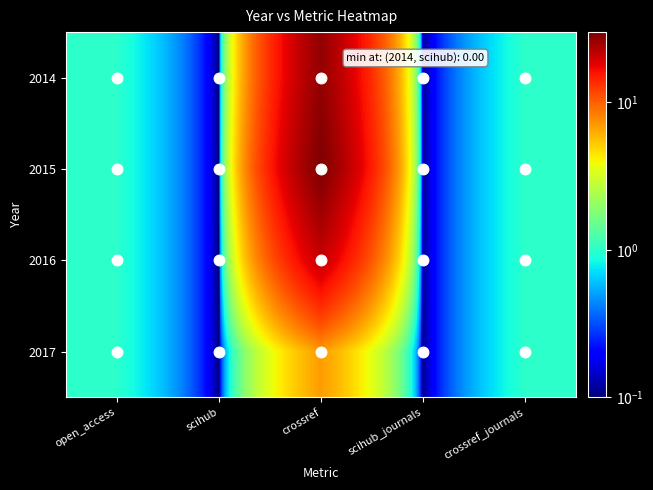

What is the total value across all series at open_access?

4.0